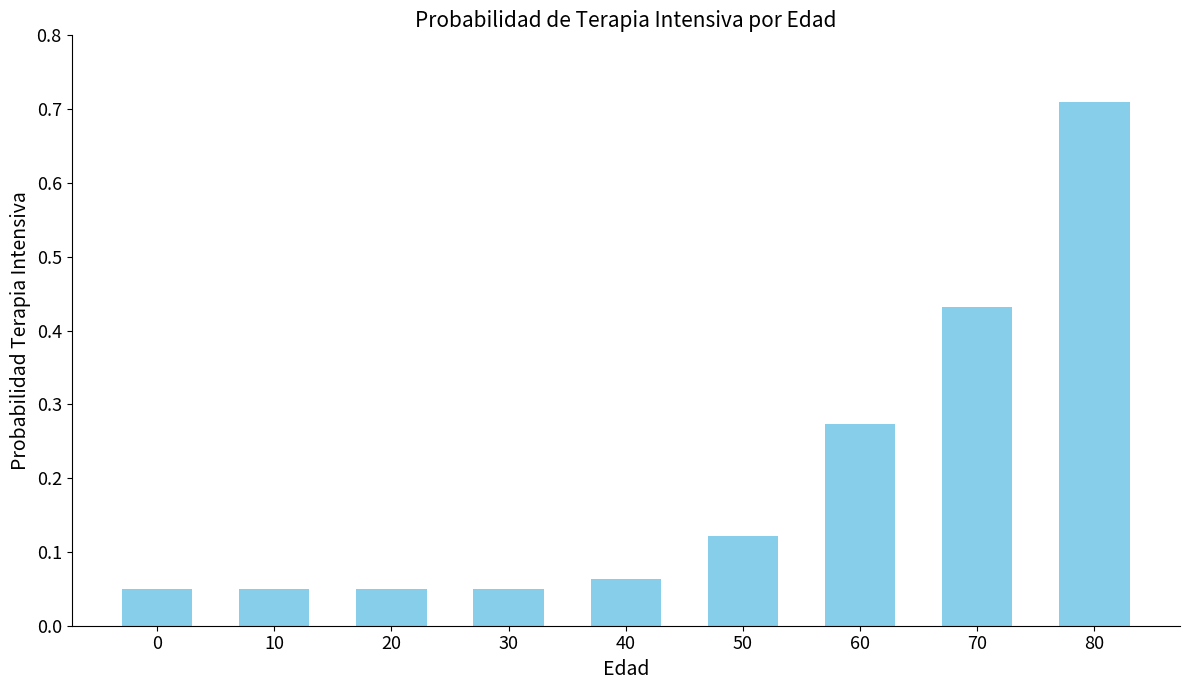

Does the chart contain stacked bars?

No